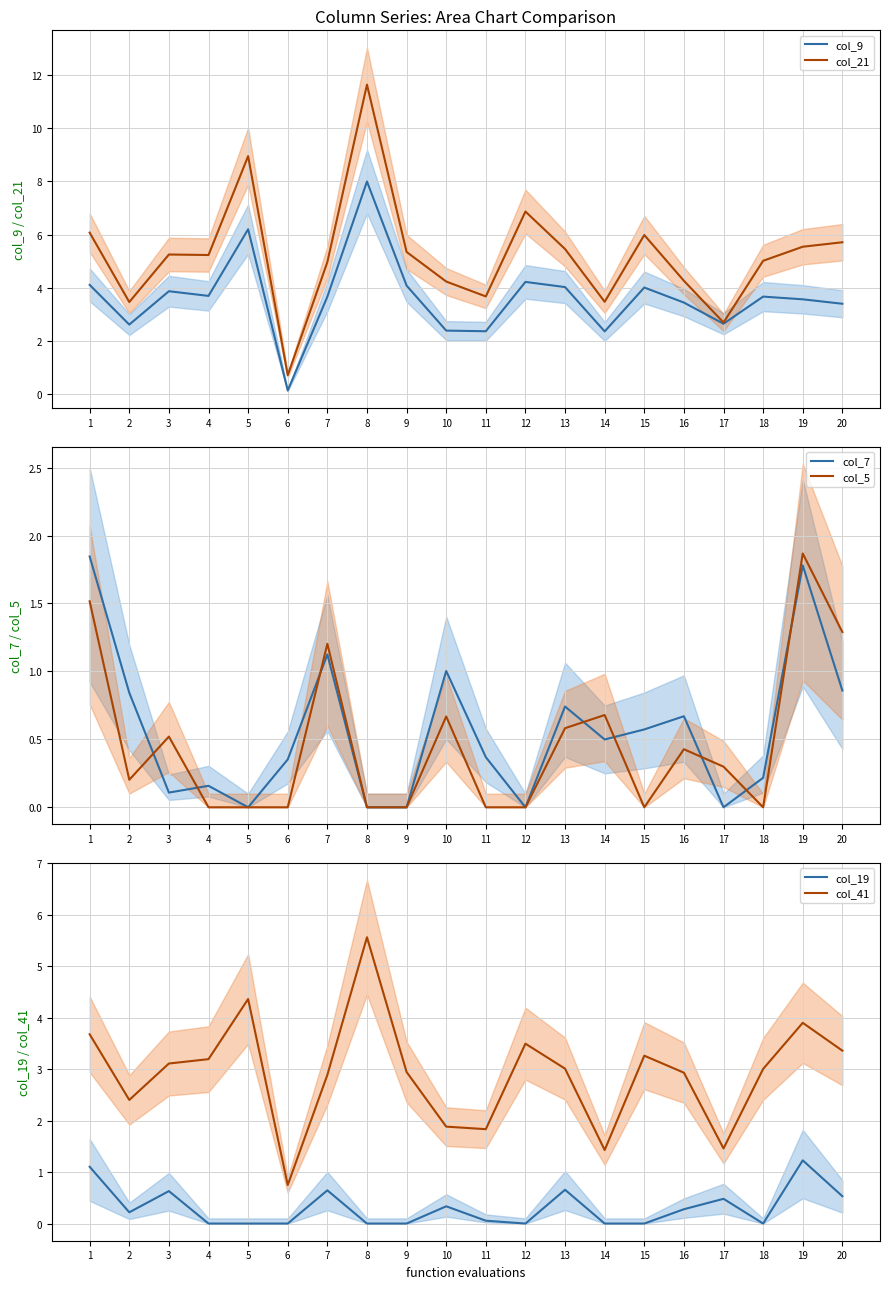

What is the sum of the col_19 values at 13 and 16?

0.9